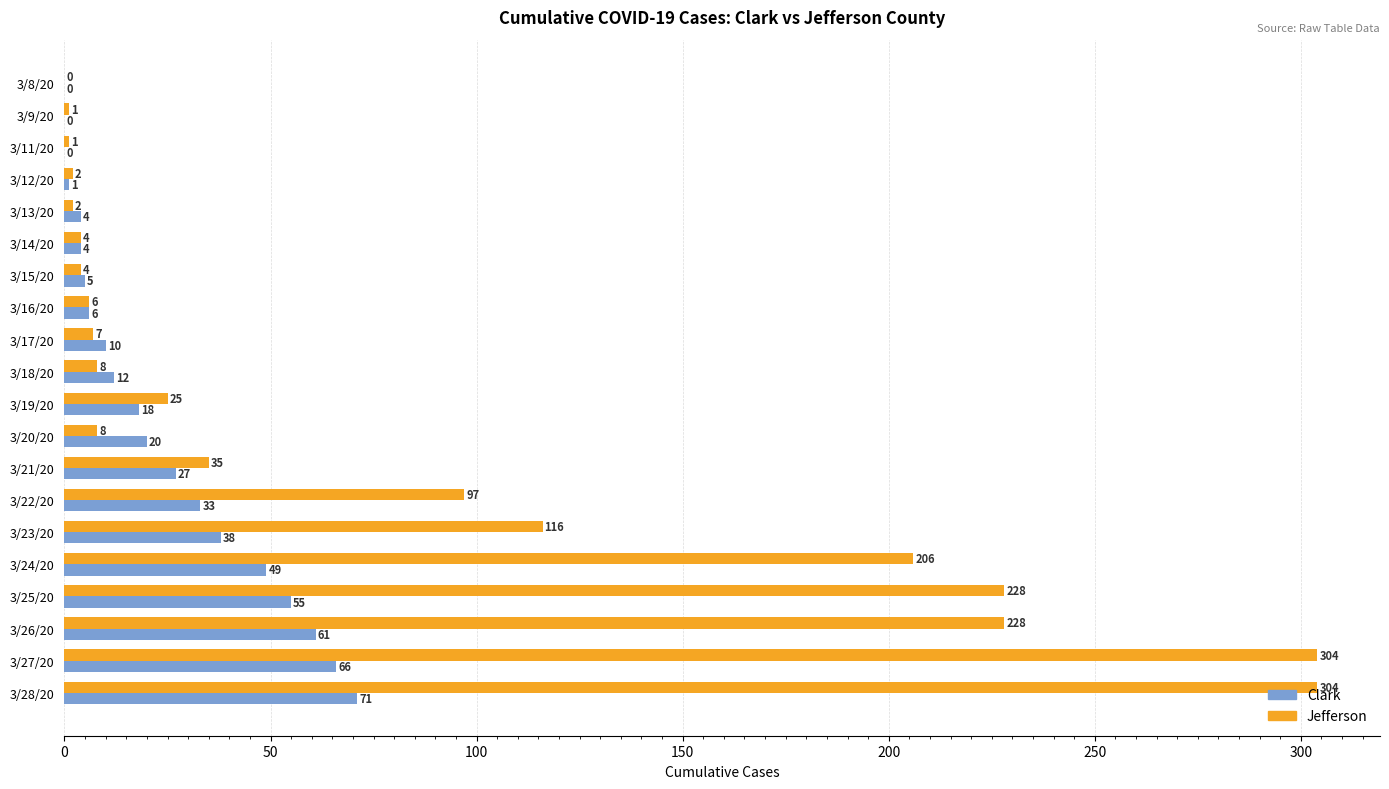

Which series changed the most between 3/22/20 and 3/27/20?

Jefferson